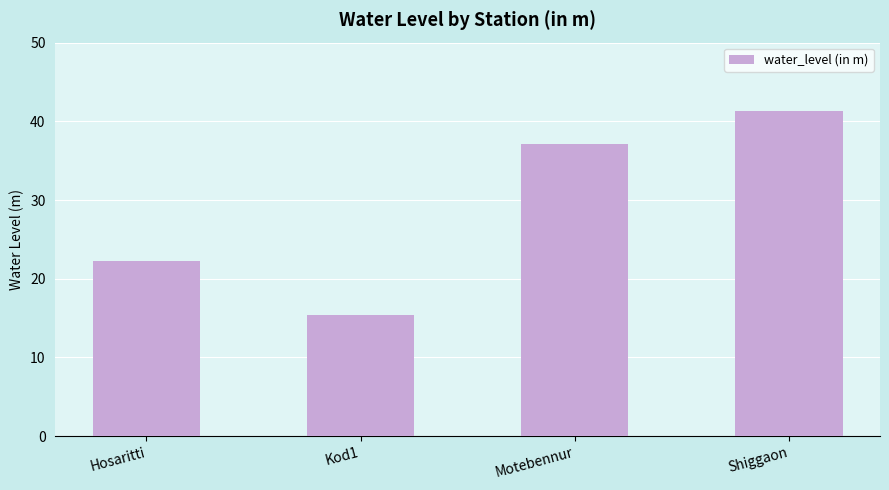

True or false: the data shows 22.3 at Hosaritti.

True